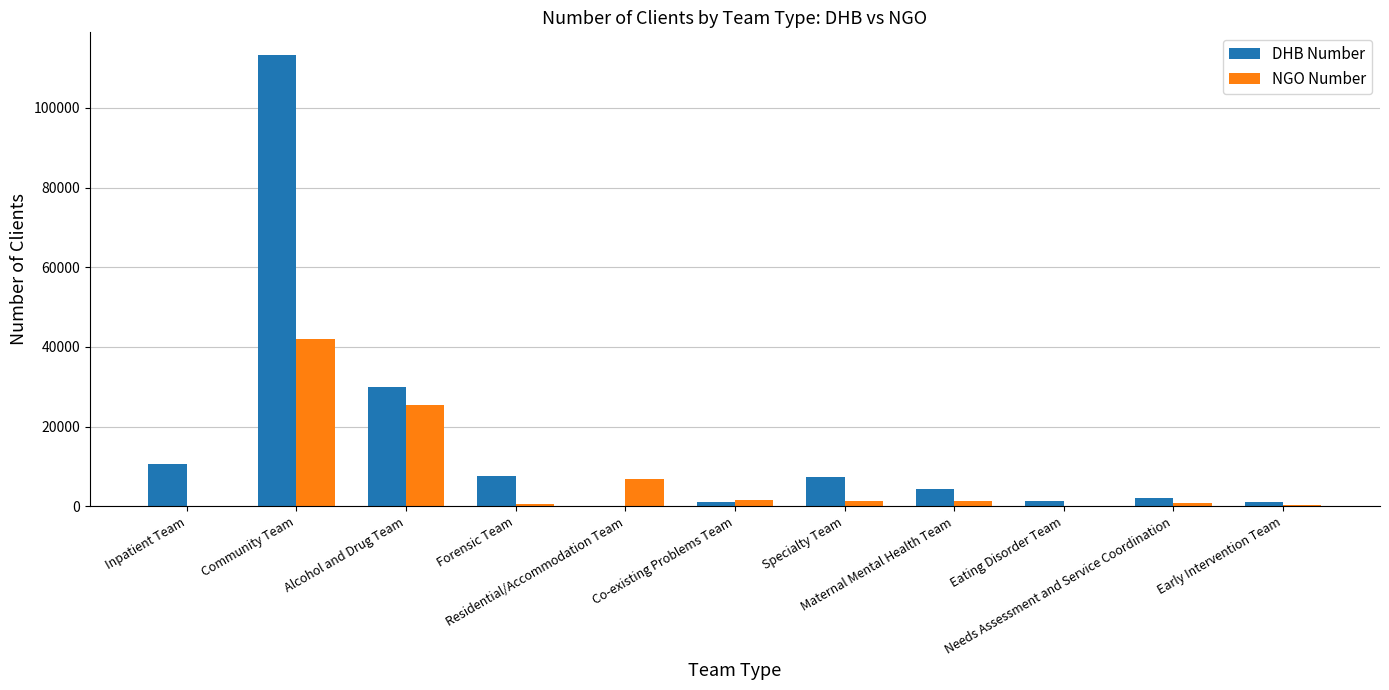

What is the sum of all DHB Number values?

179102